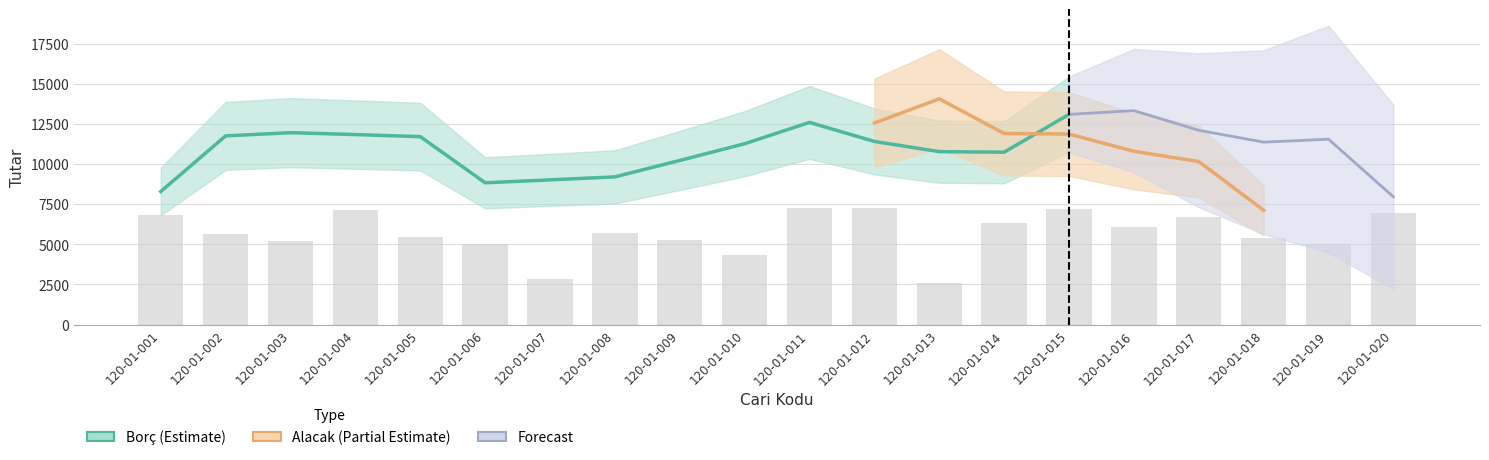

The chart shows a value of 11207.8 at 120-01-020. True or false?

False